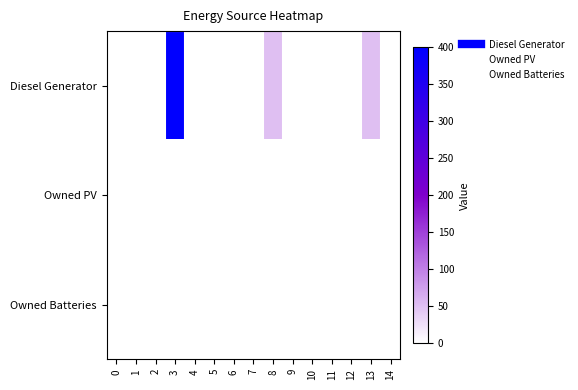

At 5, list the series in order from smallest to largest.

Diesel Generator, Owned PV, Owned Batteries